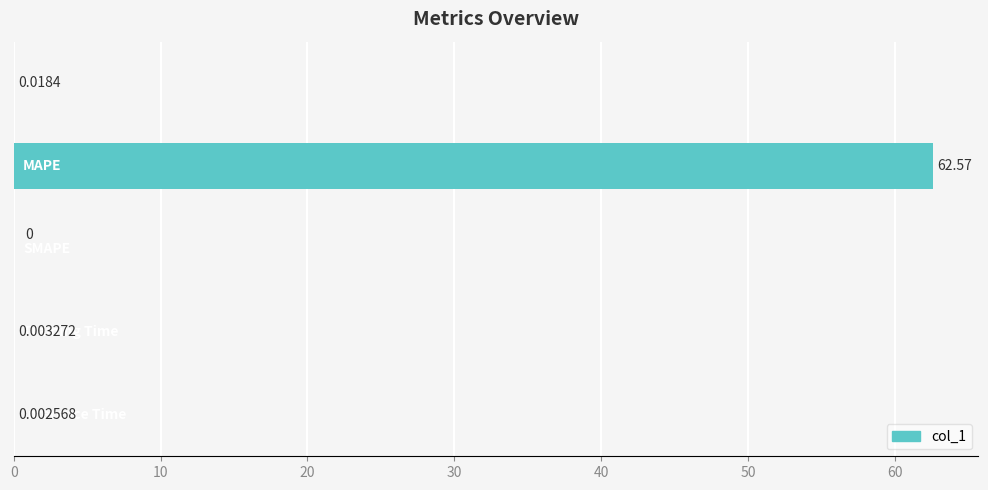

What is the sum of all values?

62.6